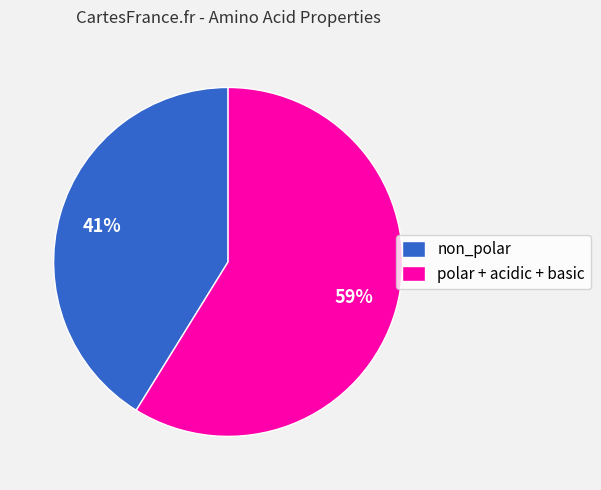

What is the ratio of the value at non_polar to the value at polar + acidic + basic?

0.7